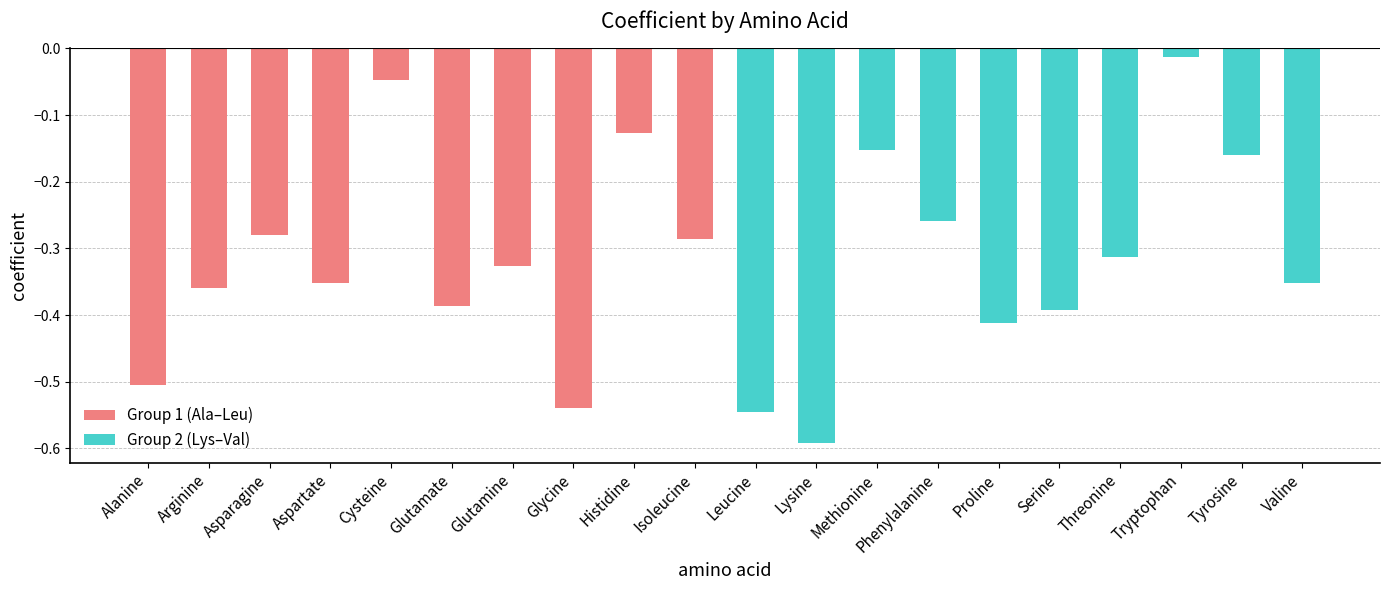

List the series in order of their peak value, highest first.

Group 2 (Lys–Val), Group 1 (Ala–Leu)